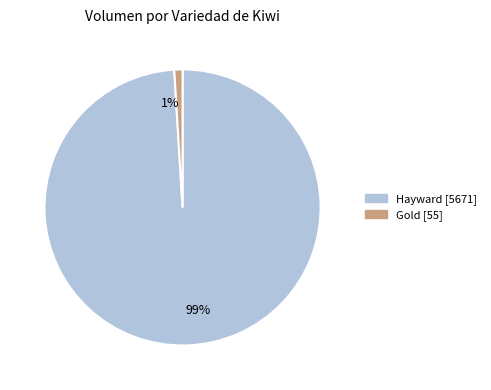

Count the number of slices in the pie.

2